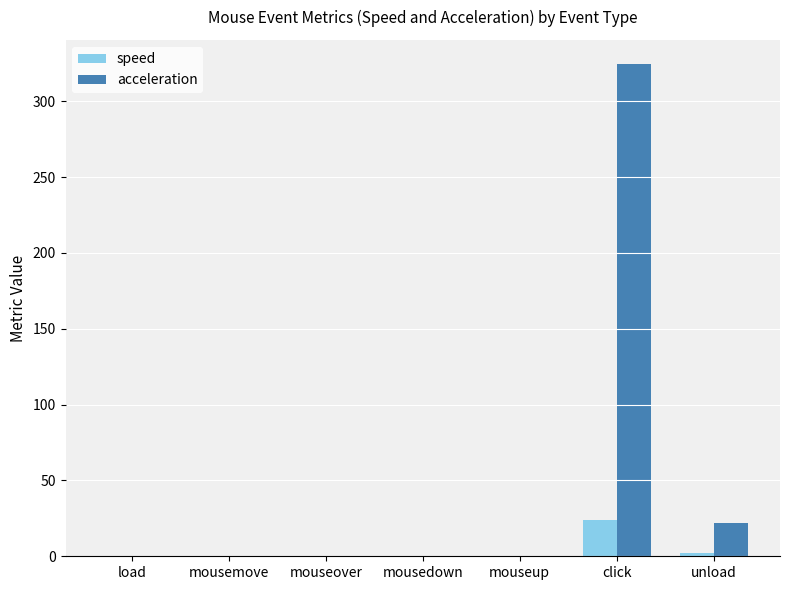

What is the maximum value for acceleration?

324.2